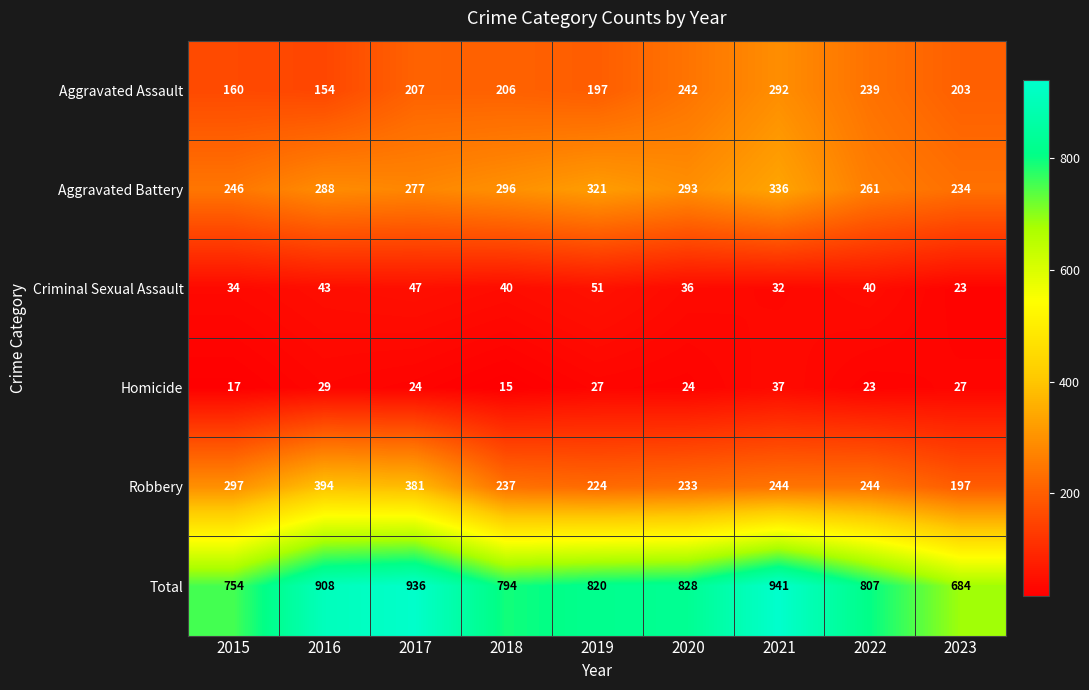

How many categories are shown in the chart?

9